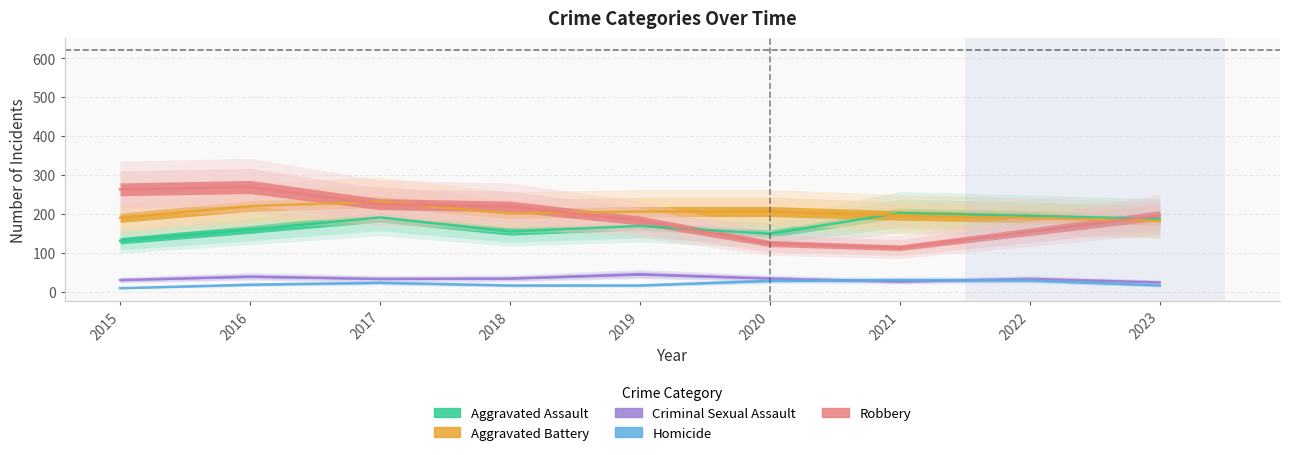

Is it true that Criminal Sexual Assault equals 42 at 2015?

False